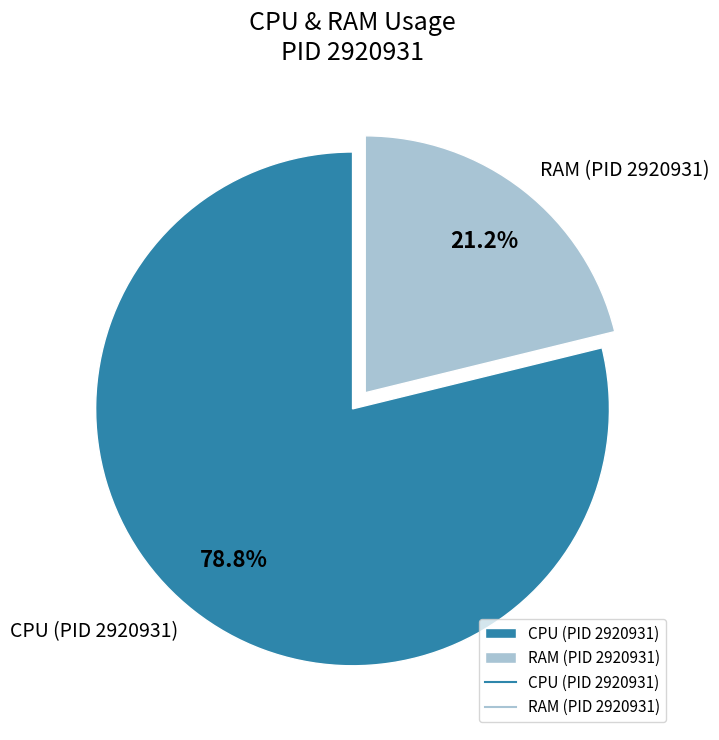

What is the largest slice in the pie chart?

CPU (PID 2920931)